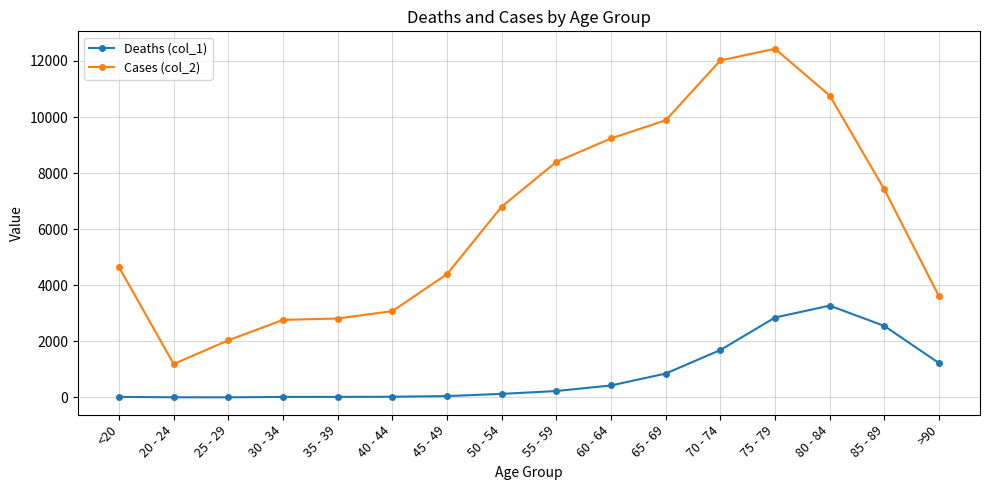

Is it true that Cases (col_2) equals 3078 at 40 - 44?

True